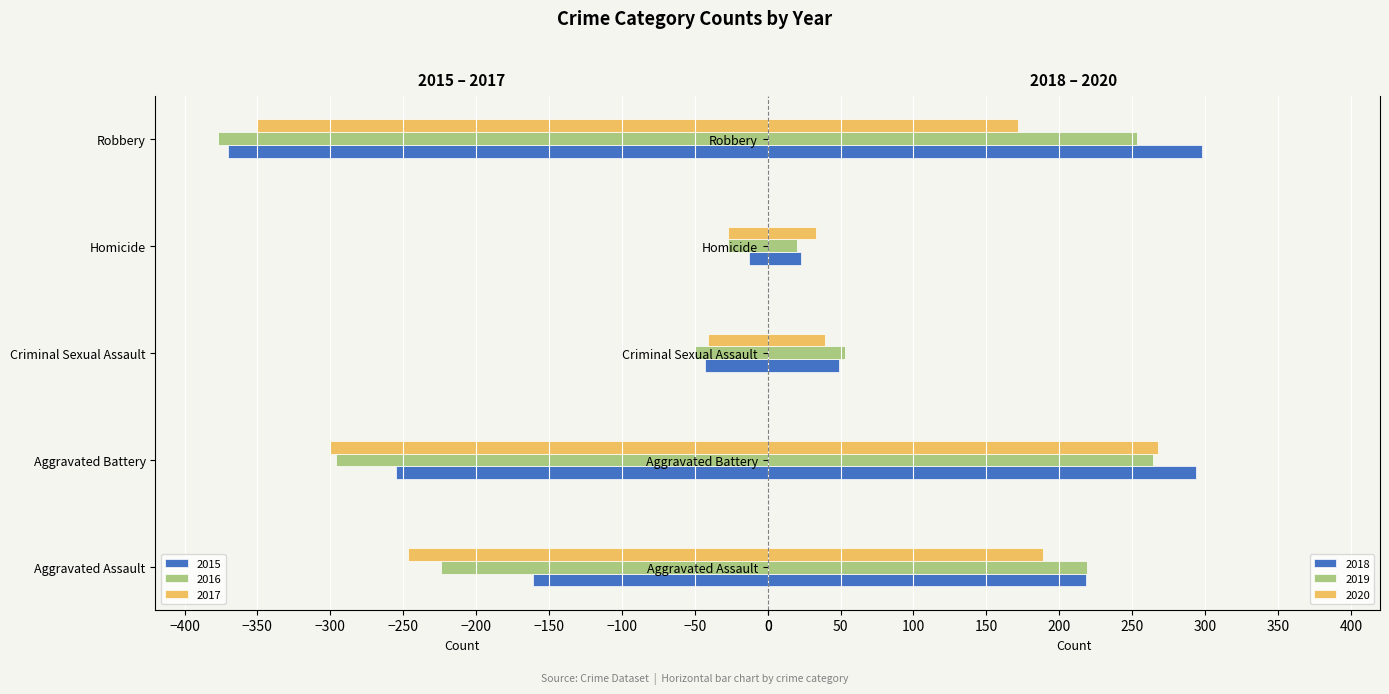

What is the minimum value shown in the chart?

-377